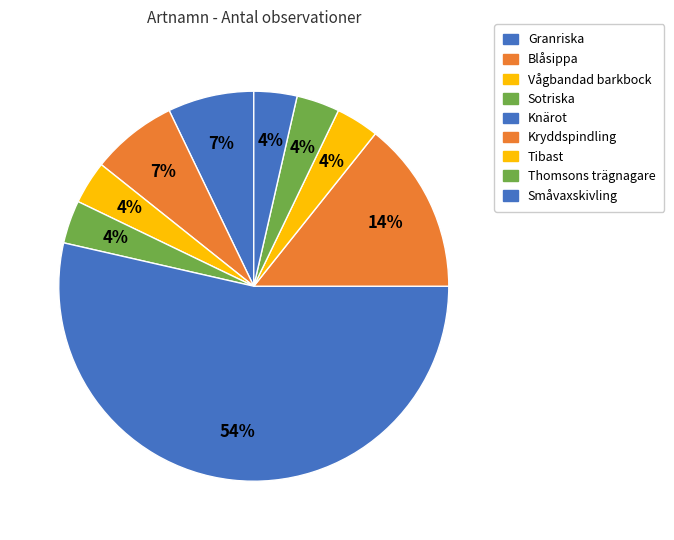

How many slices are in this pie chart?

9